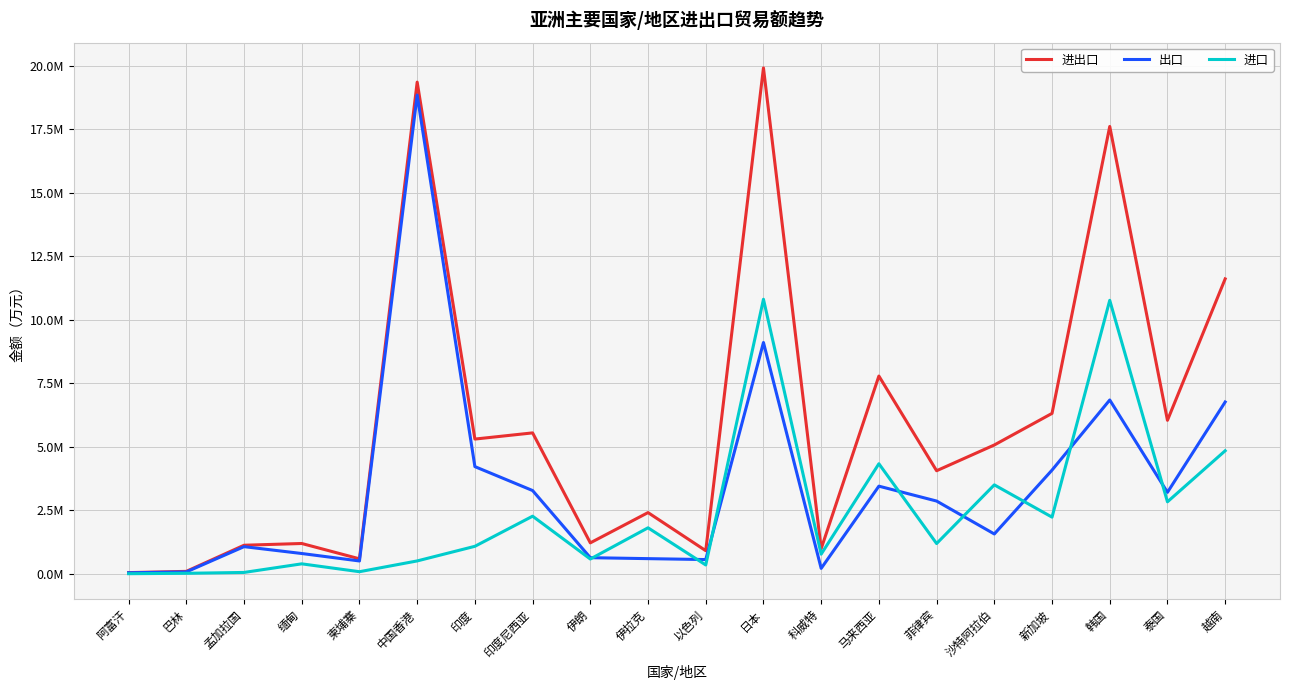

What are all the series names shown in the legend?

进出口, 出口, 进口